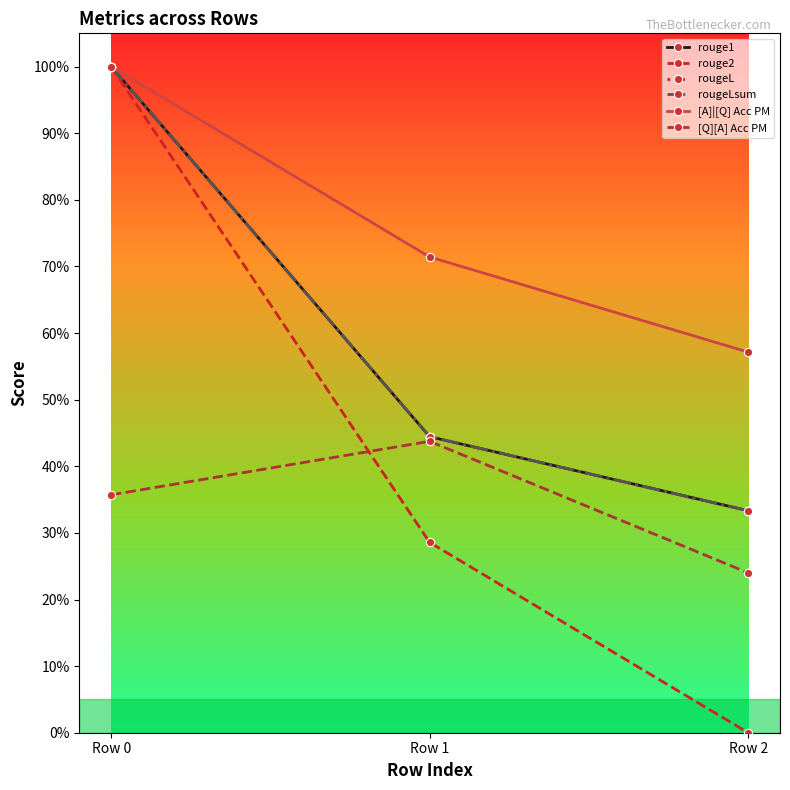

At how many categories does at least one series exceed 0?

3